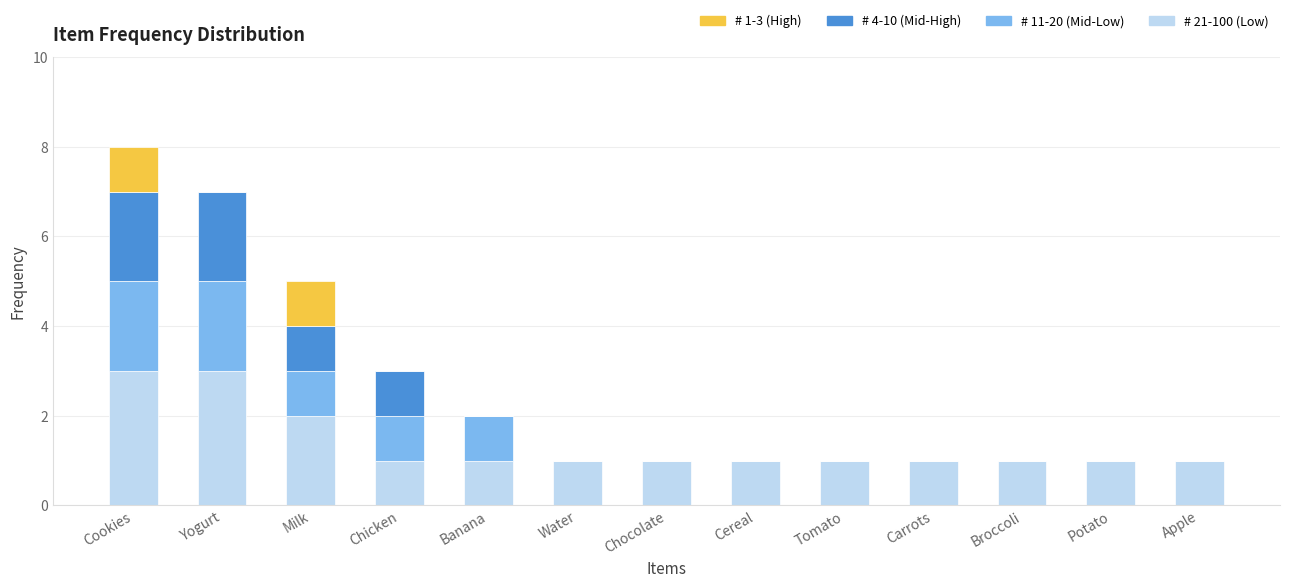

At which category is the sum across all series the highest?

Cookies